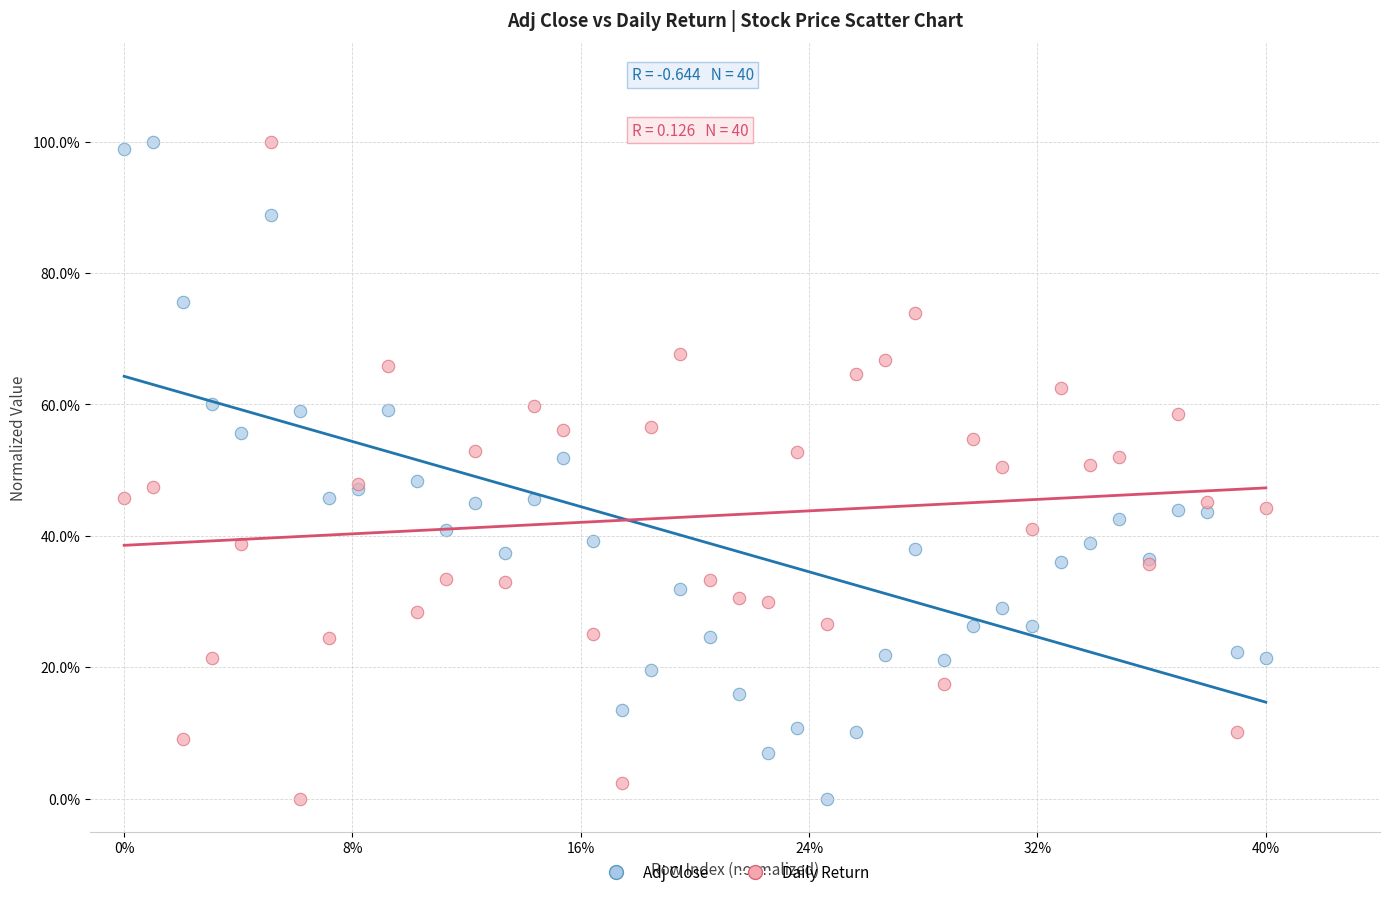

What are all the series names shown in the legend?

Adj Close, Daily Return